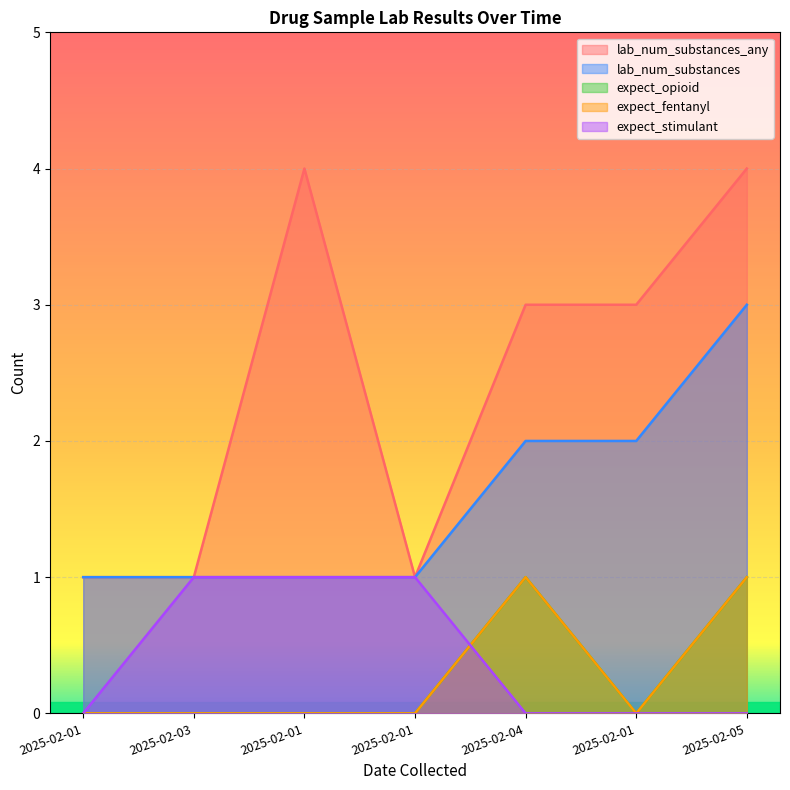

What is the difference between the second highest and minimum values in the expect_opioid series?

1